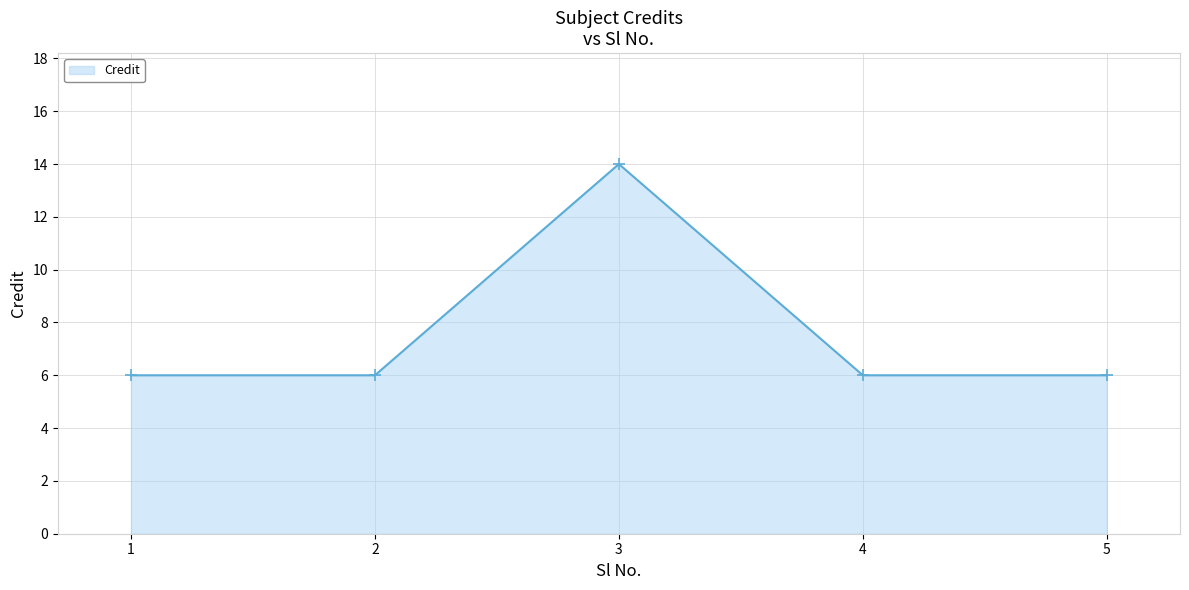

The chart shows a value of 10 at 4. True or false?

False